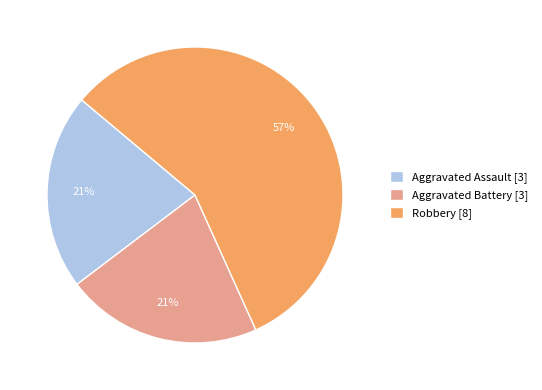

What percentage is the Aggravated Assault slice, to the nearest percent?

21%